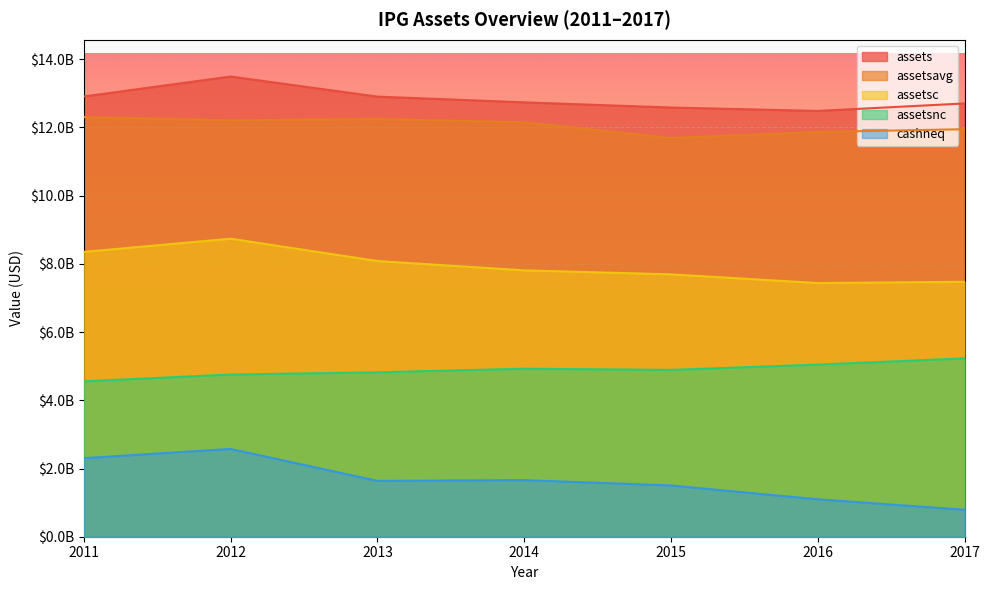

Which series has the largest total across all categories?

assets